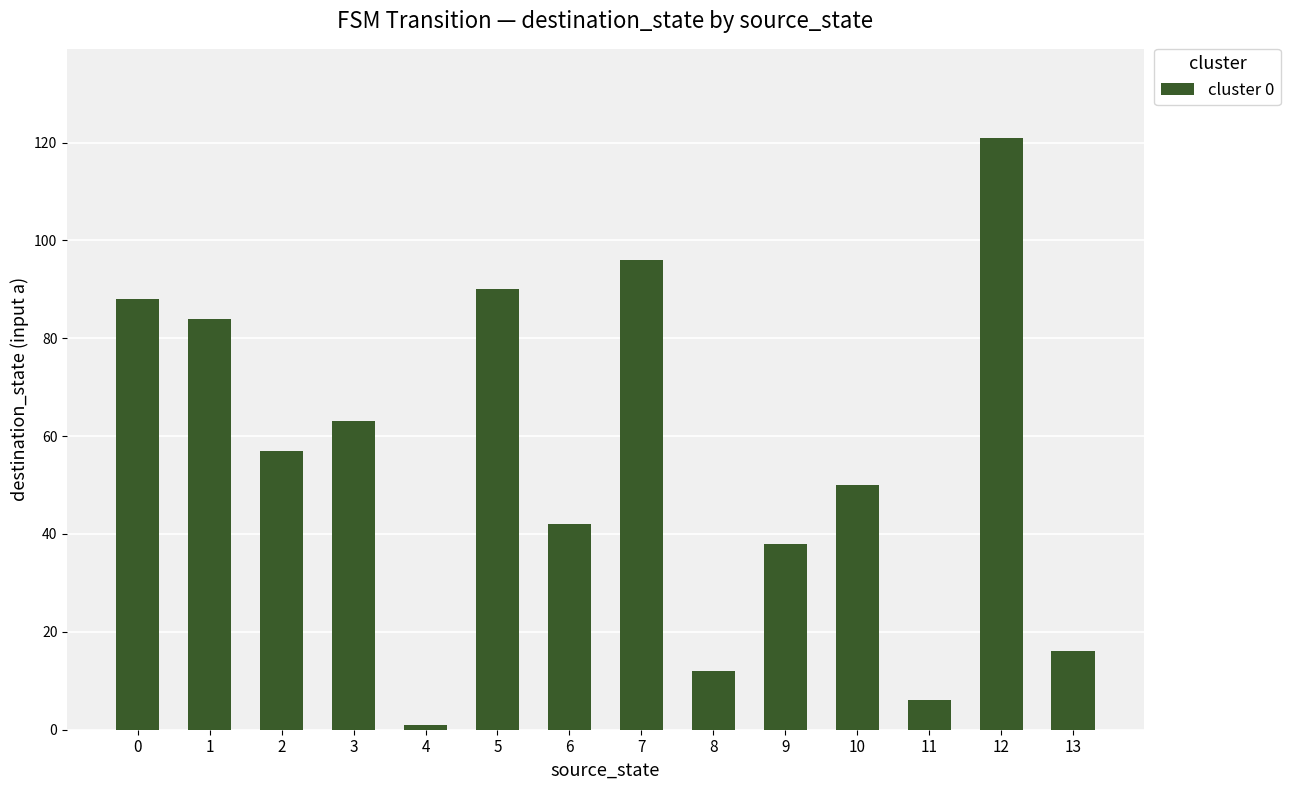

Reading left to right, list all the values displayed in this chart.

0=88	1=84	2=57	3=63	4=1	5=90	6=42	7=96	8=12	9=38	10=50	11=6	12=121	13=16